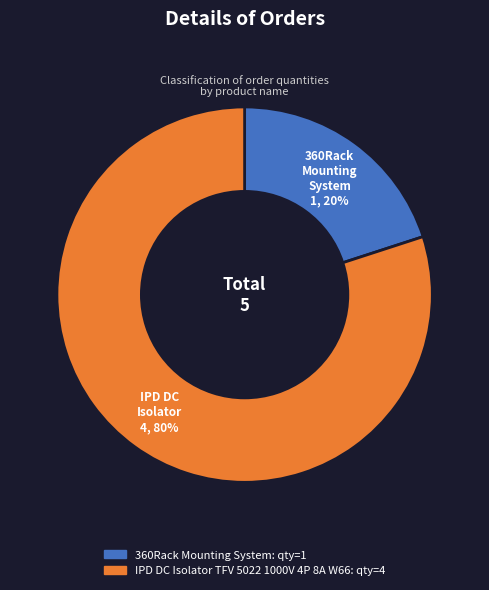

To the nearest percent, what is the difference between the largest and smallest slice percentages?

60%